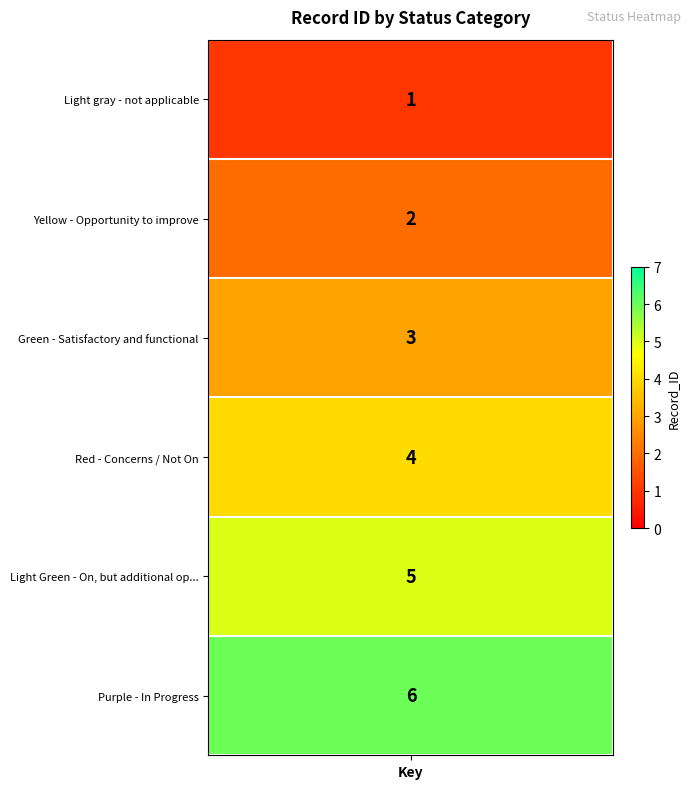

What is the smallest value displayed?

1